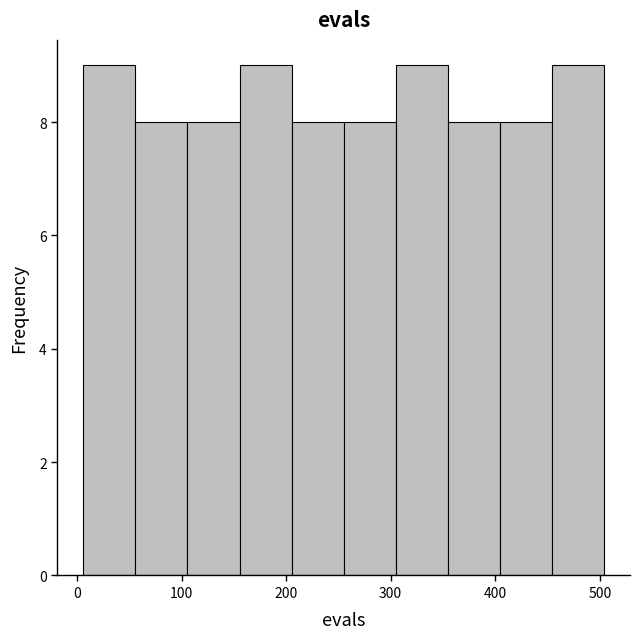

Reading left to right, list every bar in this chart as the range it spans on the x-axis followed by its height. Neither the bar edges nor the heights are printed on the chart, so give them approximately, as read against the axes.

10 to 60: 9
60 to 110: 8
110 to 160: 8
160 to 210: 9
210 to 260: 8
260 to 300: 8
300 to 350: 9
350 to 400: 8
400 to 450: 8
450 to 500: 9